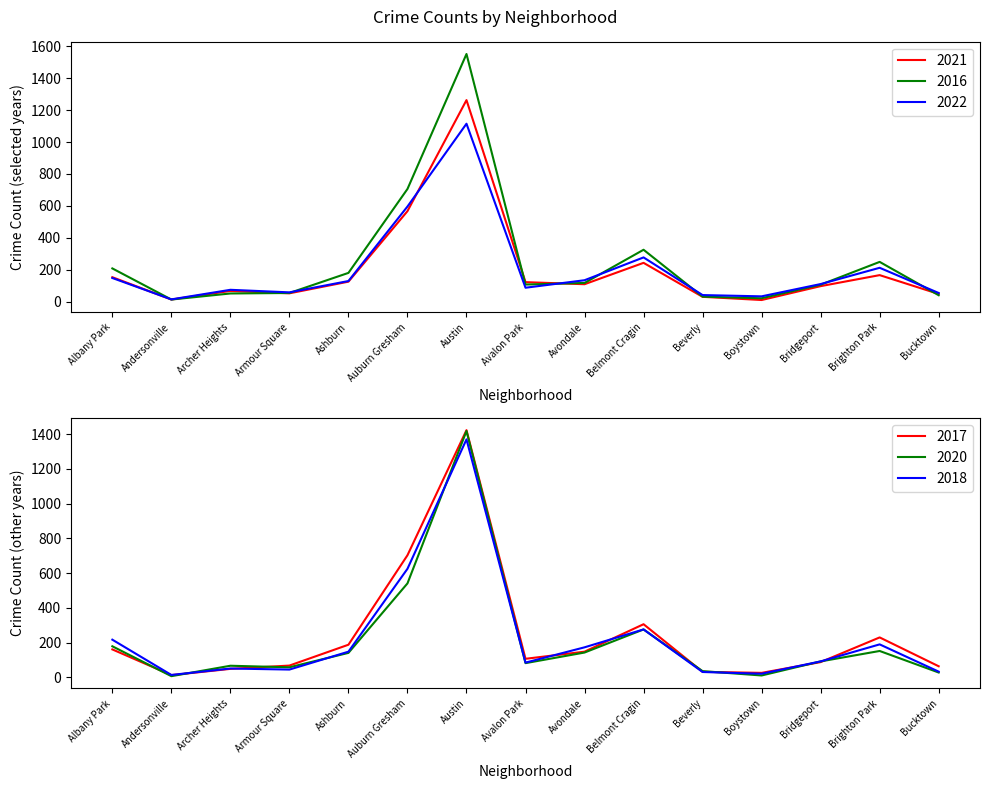

How many intersections are there between 2022 and 2020?

6